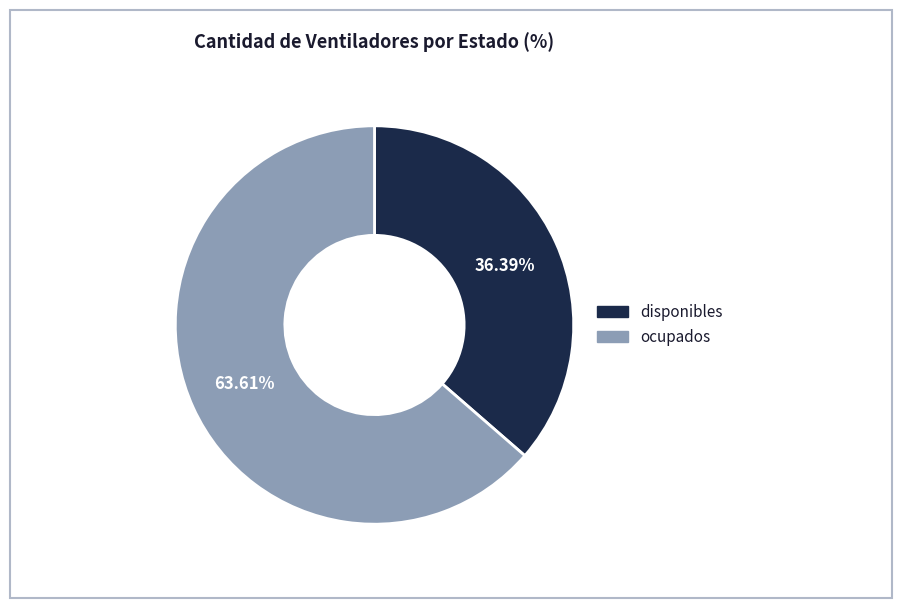

Is it true that disponibles is 36% of the pie?

True